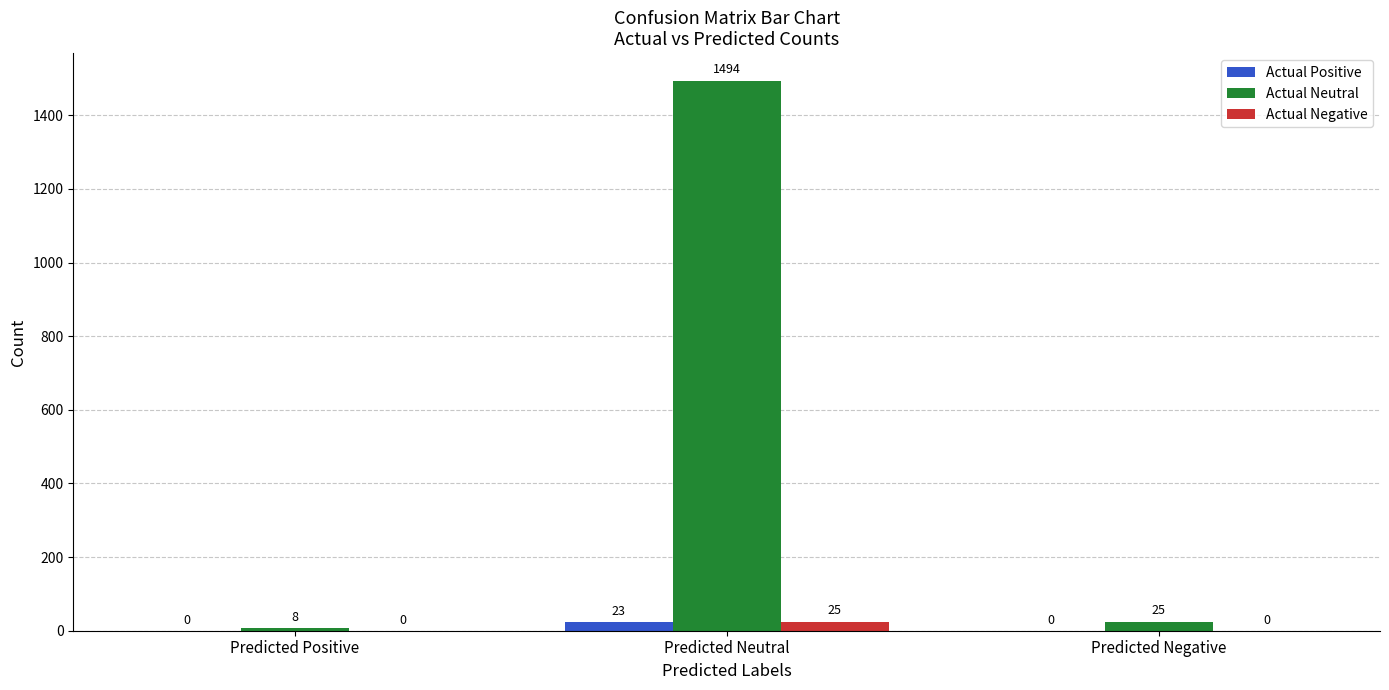

What is the greatest value displayed?

1494